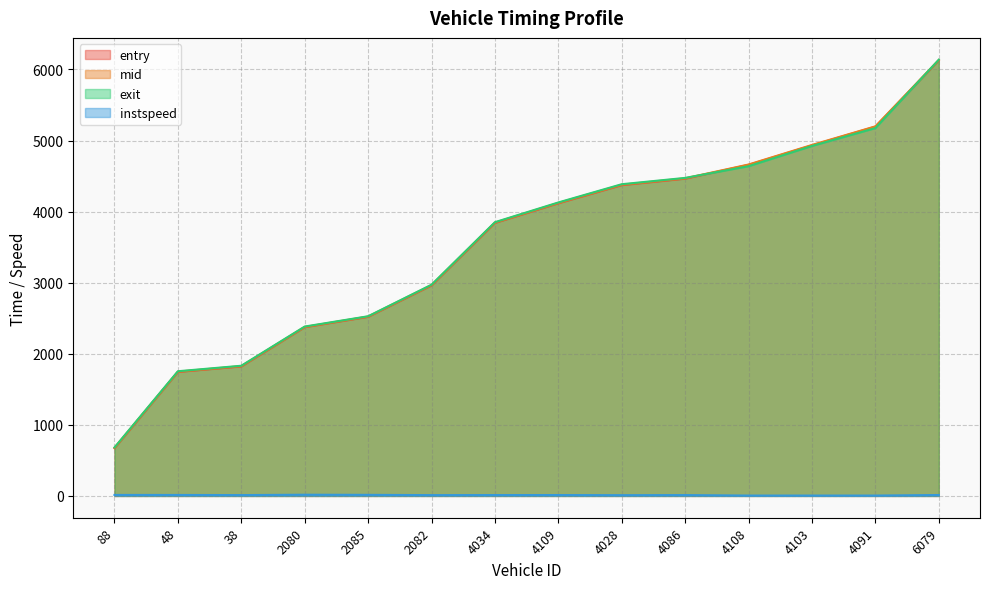

Does the chart have visible grid lines?

Yes